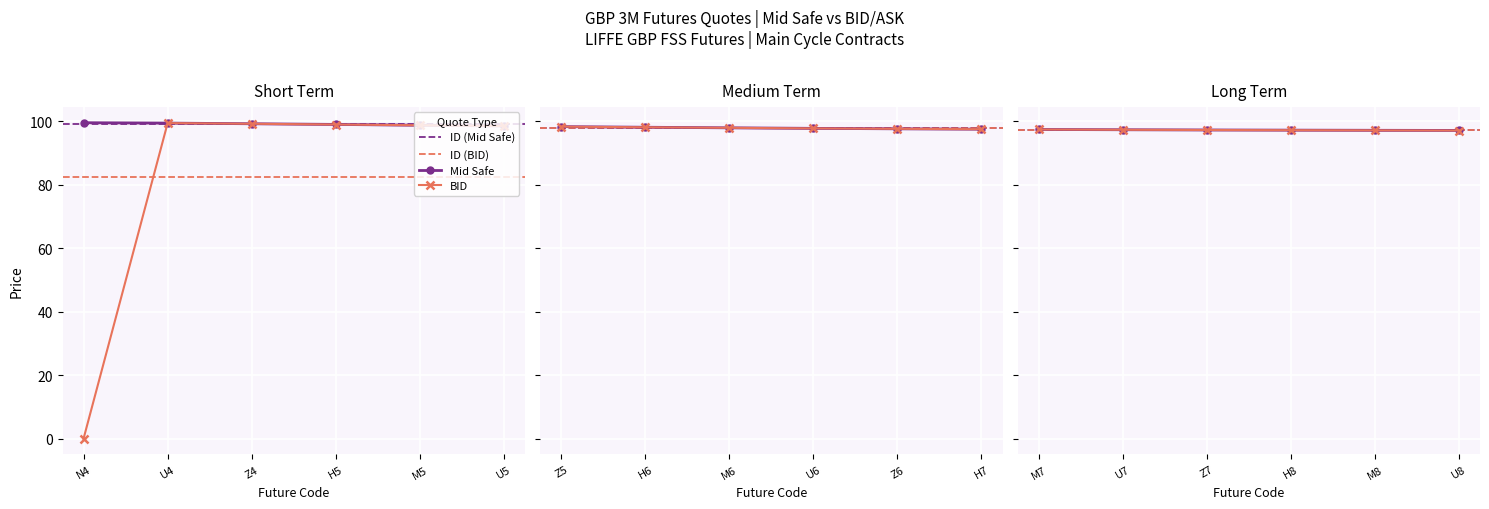

At which label does BID reach its minimum?

N4